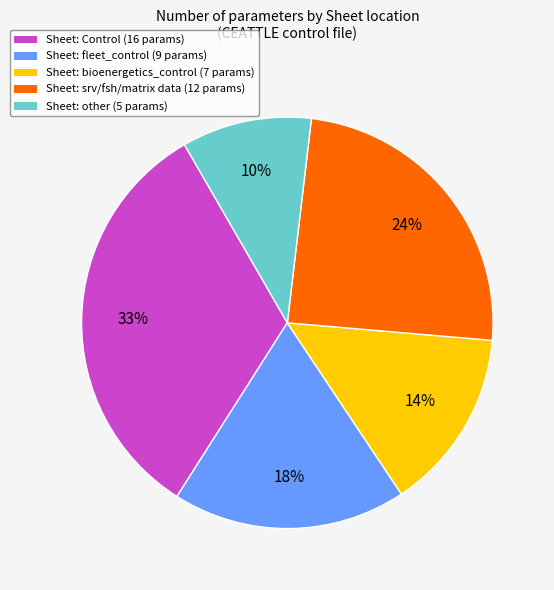

Count the number of slices in the pie.

5